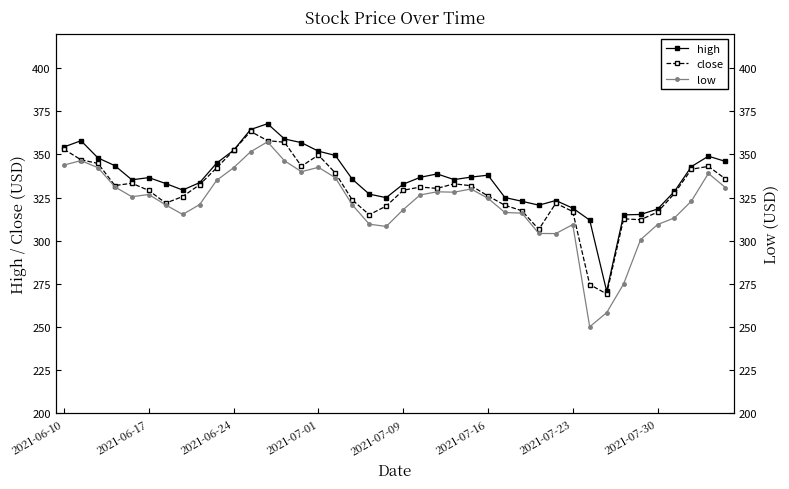

Does the chart have visible grid lines?

No